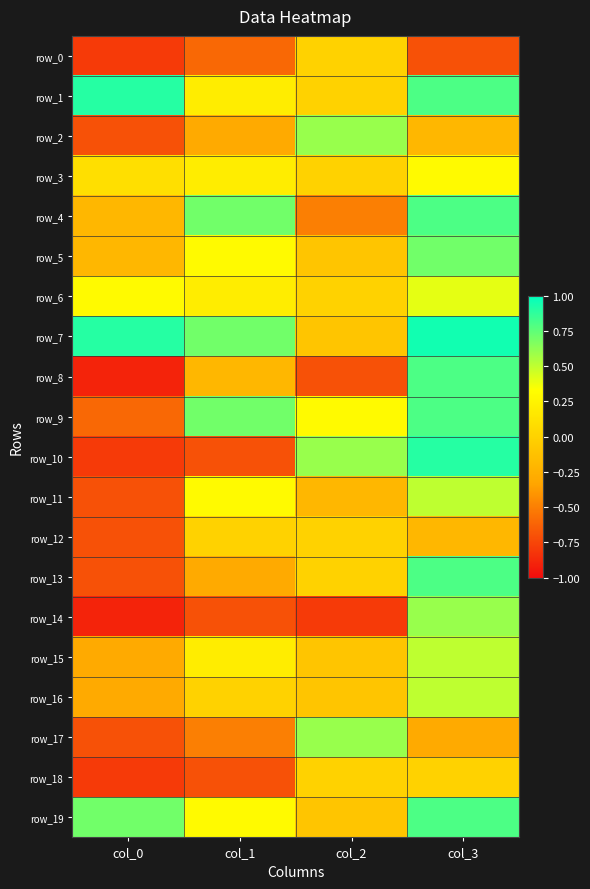

At which category does the chart reach its minimum across all series?

col_0